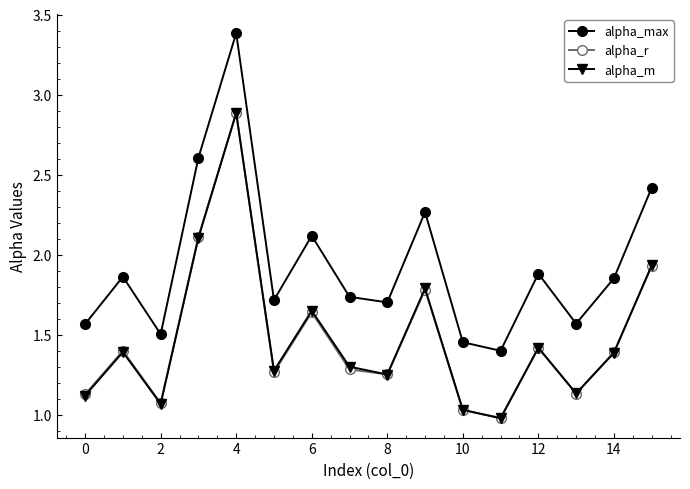

What is the greatest value displayed?

3.4